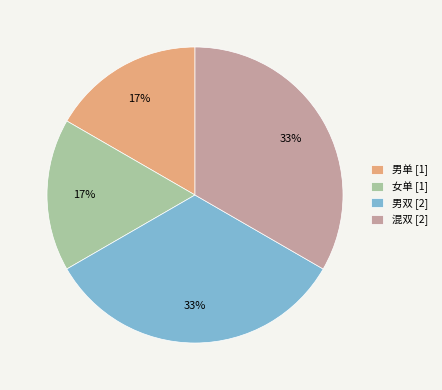

To the nearest percent, what is the combined percentage of 混双 and 男单?

50%